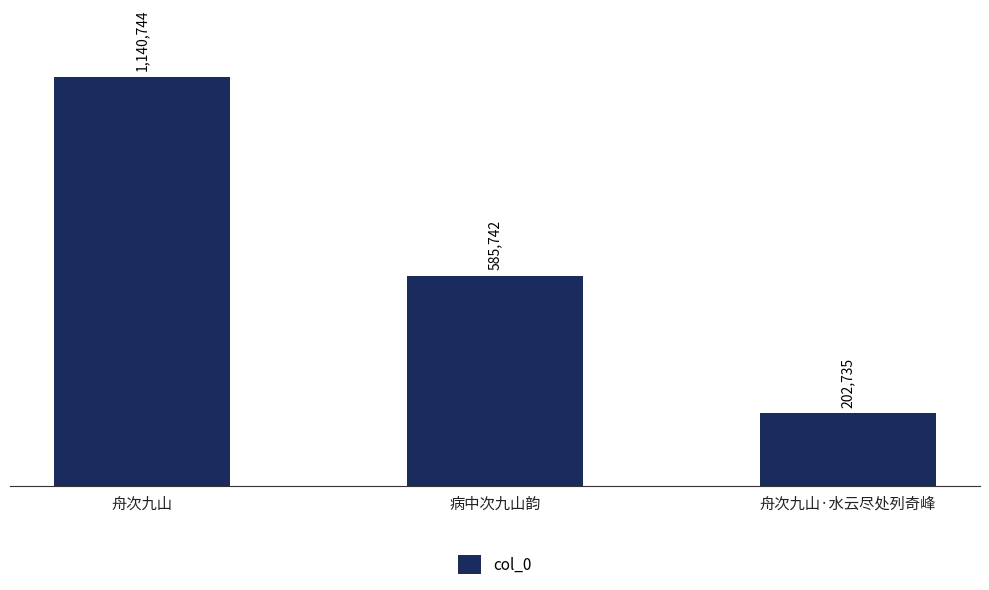

What is the difference between the second highest and minimum values?

383007